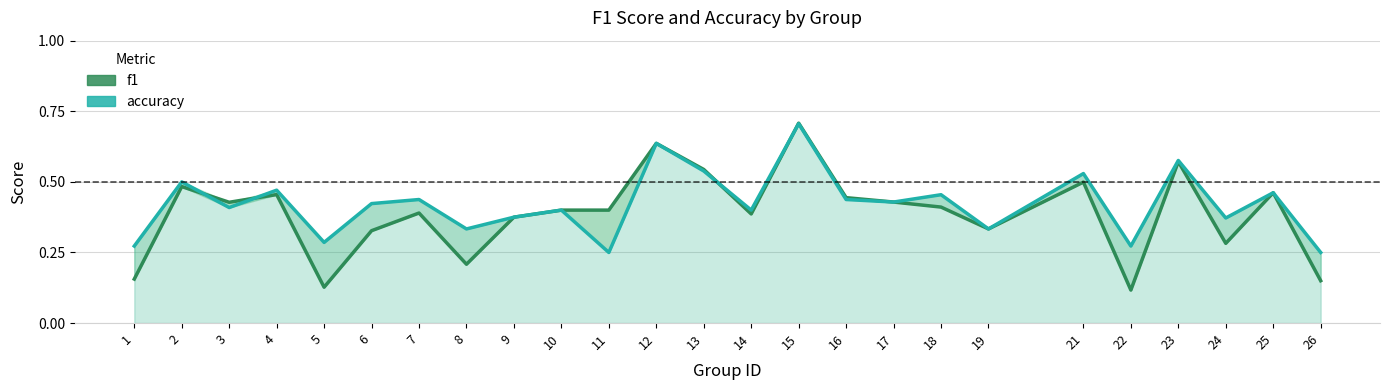

How many intersections are there between f1 and accuracy?

4